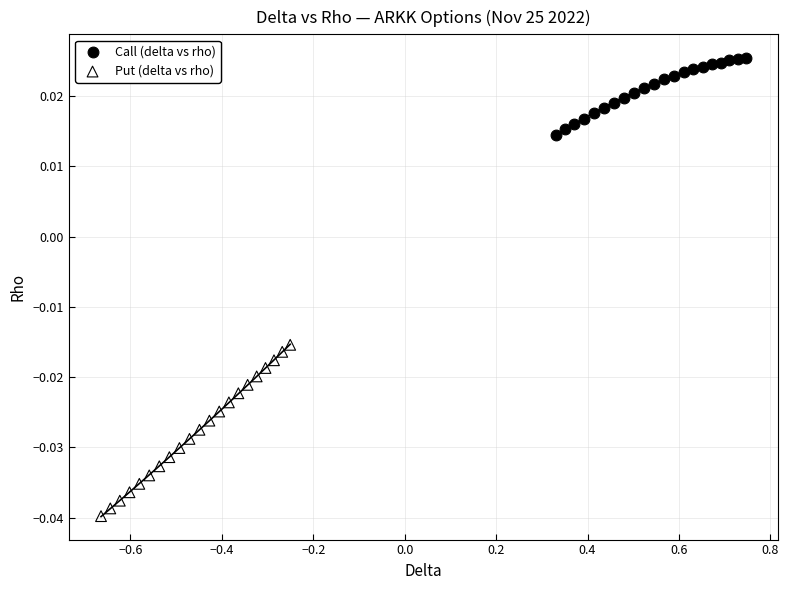

Which series reaches the maximum Y coordinate?

Call (delta vs rho)